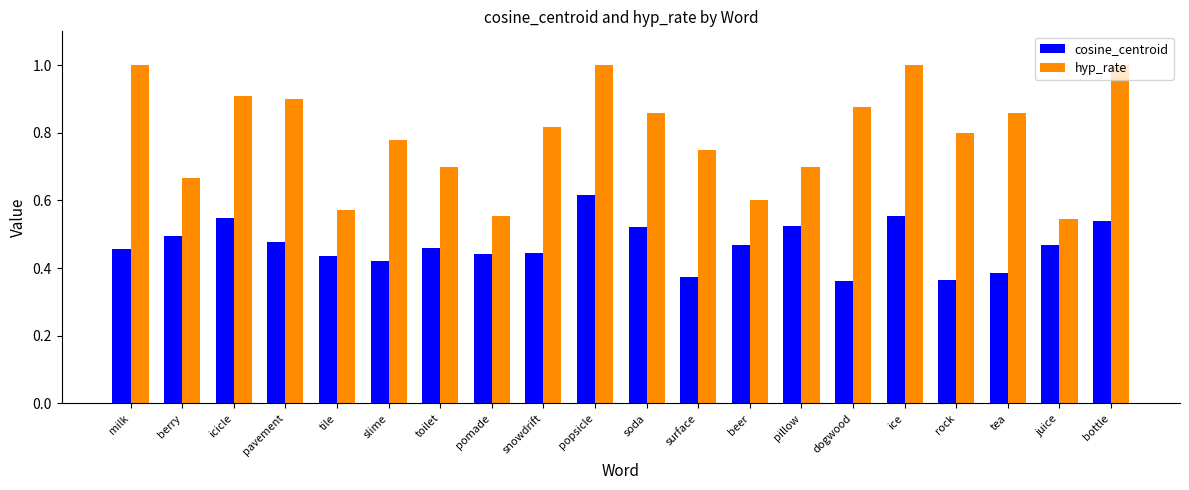

At which label does cosine_centroid reach its peak?

popsicle